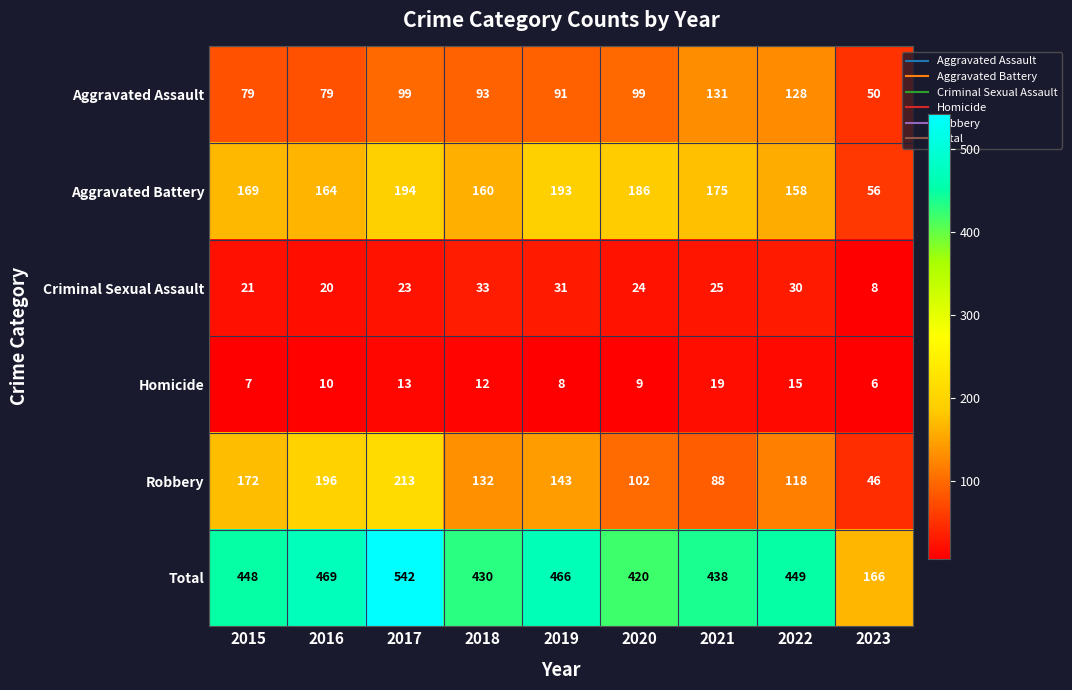

At which category is the sum across all series the highest?

2017